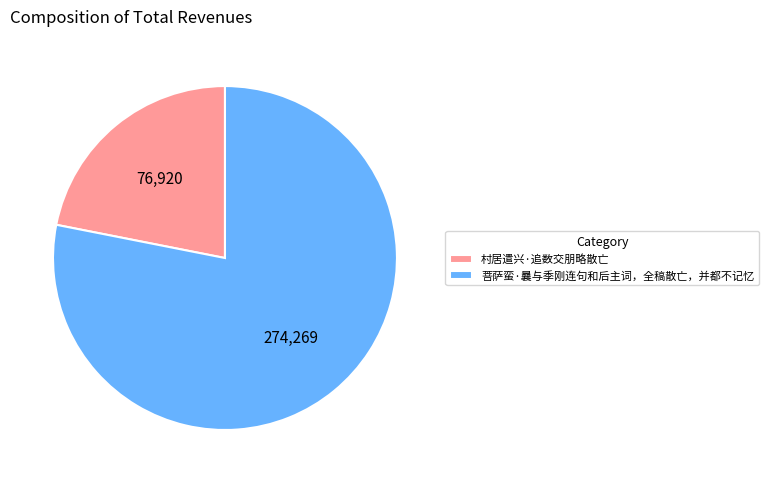

Between 村居遣兴·追数交朋略散亡 and 菩萨蛮·曩与季刚连句和后主词，全稿散亡，并都不记忆, which is larger?

菩萨蛮·曩与季刚连句和后主词，全稿散亡，并都不记忆